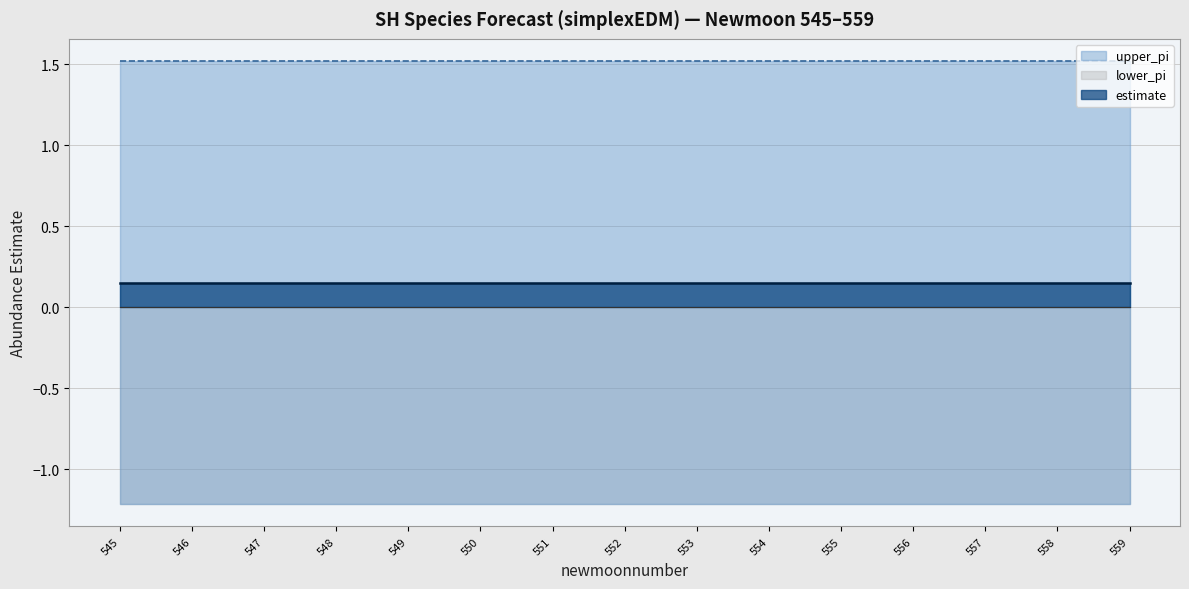

How many series are shown in this chart?

3